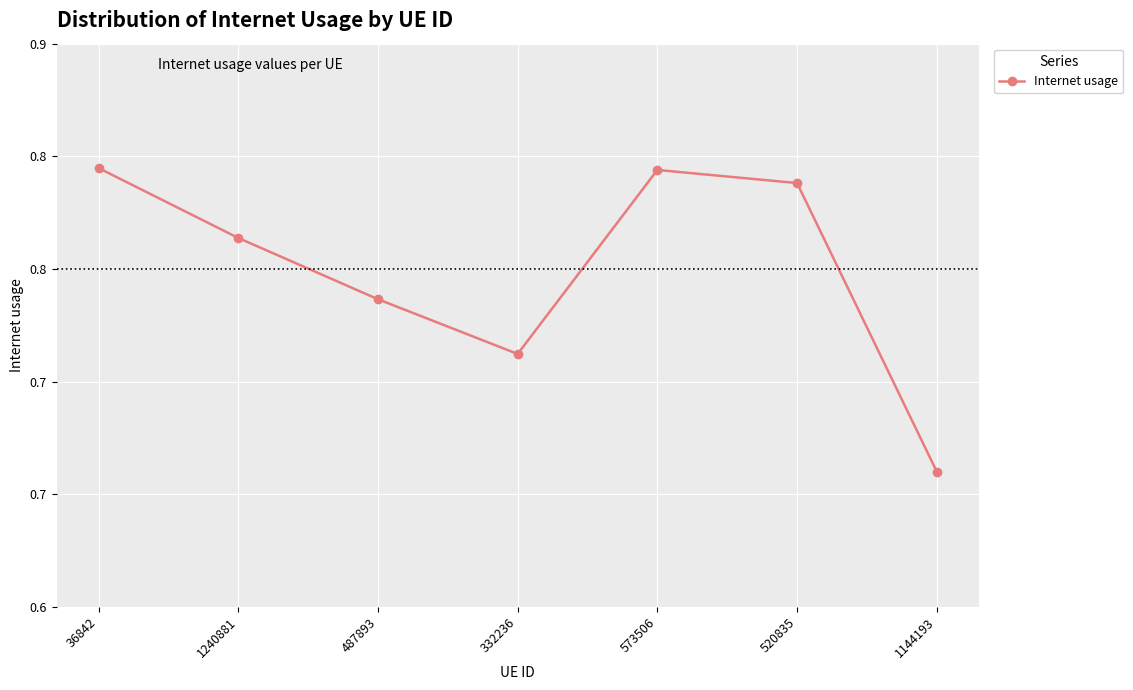

Rank the categories by value from highest to lowest.

36842, 573506, 520835, 1240881, 487893, 332236, 1144193